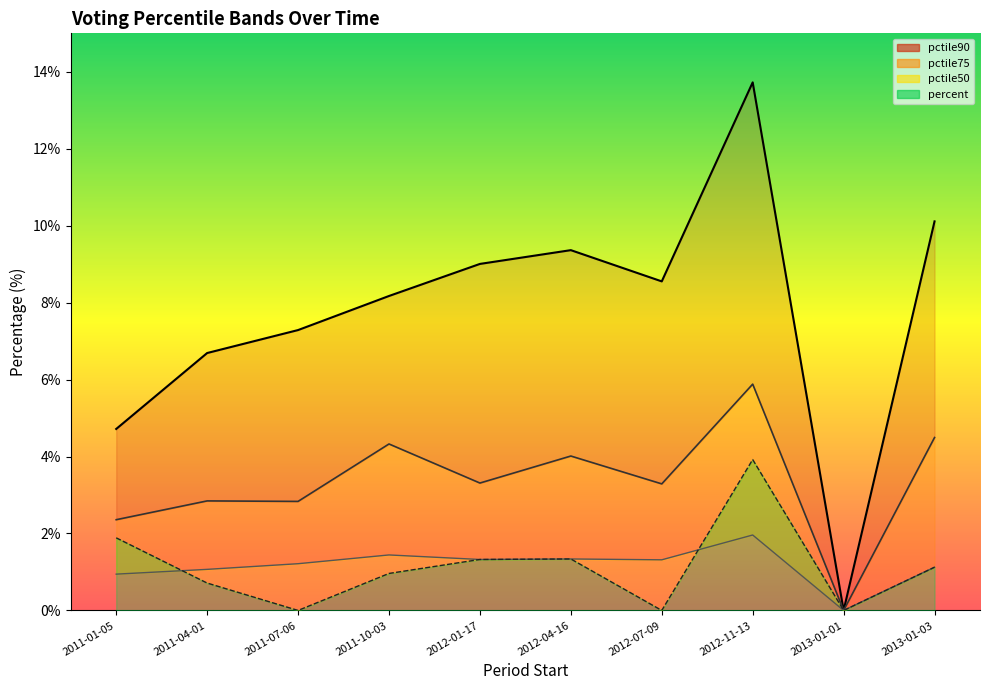

What are all the series names shown in the legend?

percent, pctile50, pctile75, pctile90